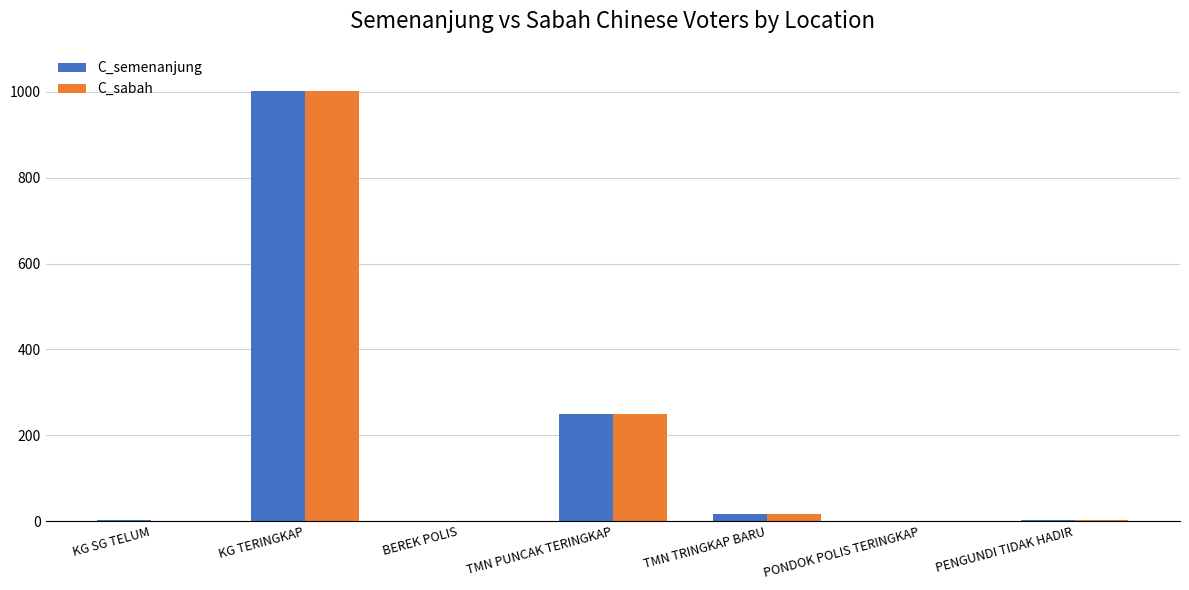

What are all the series names shown in the legend?

C_semenanjung, C_sabah